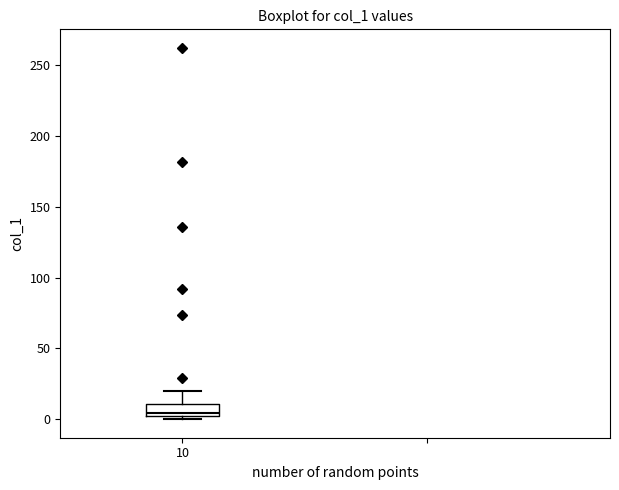

Read this box plot against the y-axis: the position of the median line, the range covered by the box, and the ends of both whiskers. The values are not printed on the chart, so give them approximately, as read against the axis.

median 5, box 0 to 10, whiskers 0 (just below the box's lower edge) to 20